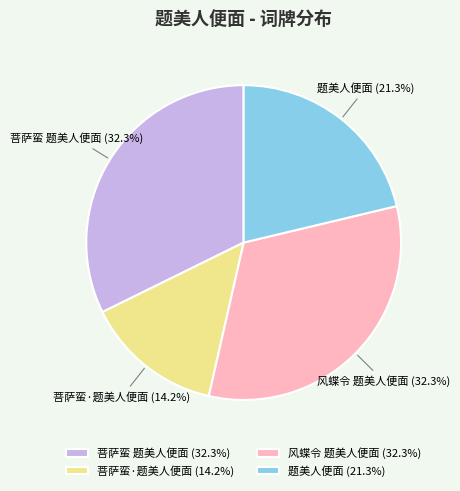

Does any single category account for the majority?

No